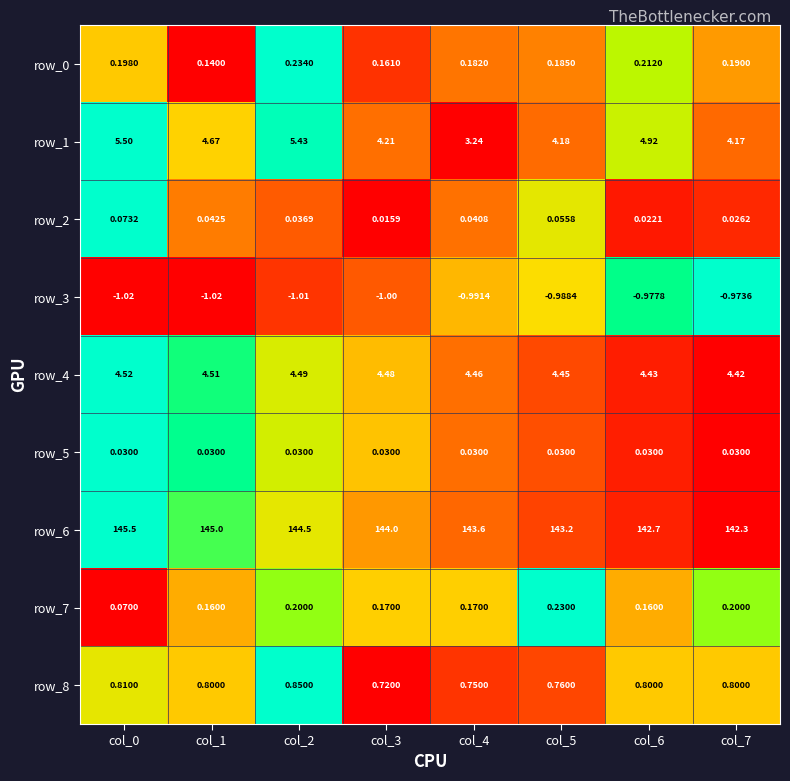

Is the value of row_1 at col_5 greater than the value of row_4 at col_4?

No